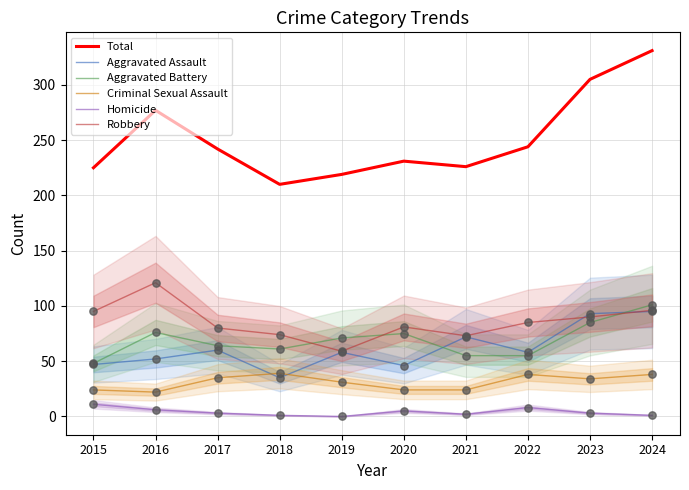

What is the total value across all series at 2024?

662